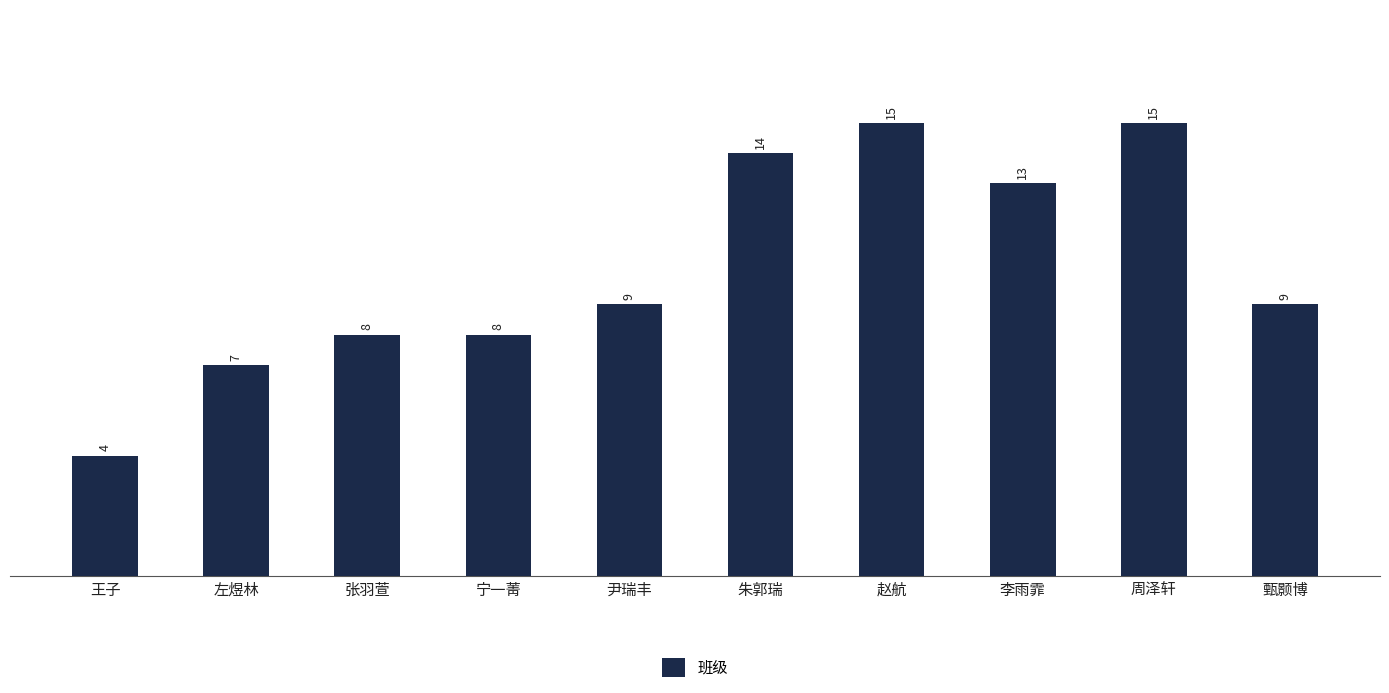

Read the value at 赵航, to the nearest 5.

15